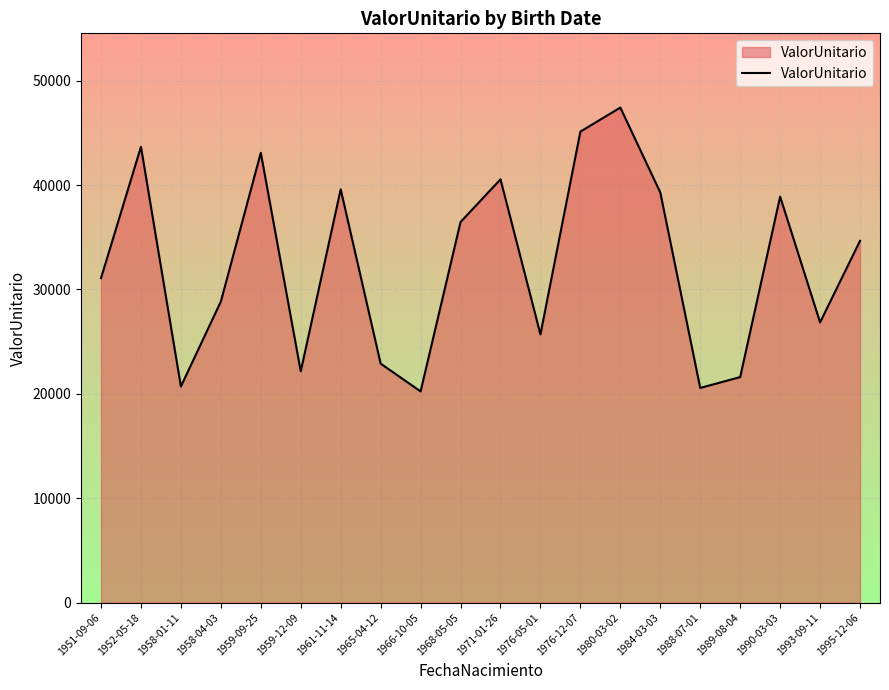

What is the change in value from 1951-09-06 to 1959-09-25?

+12009.8